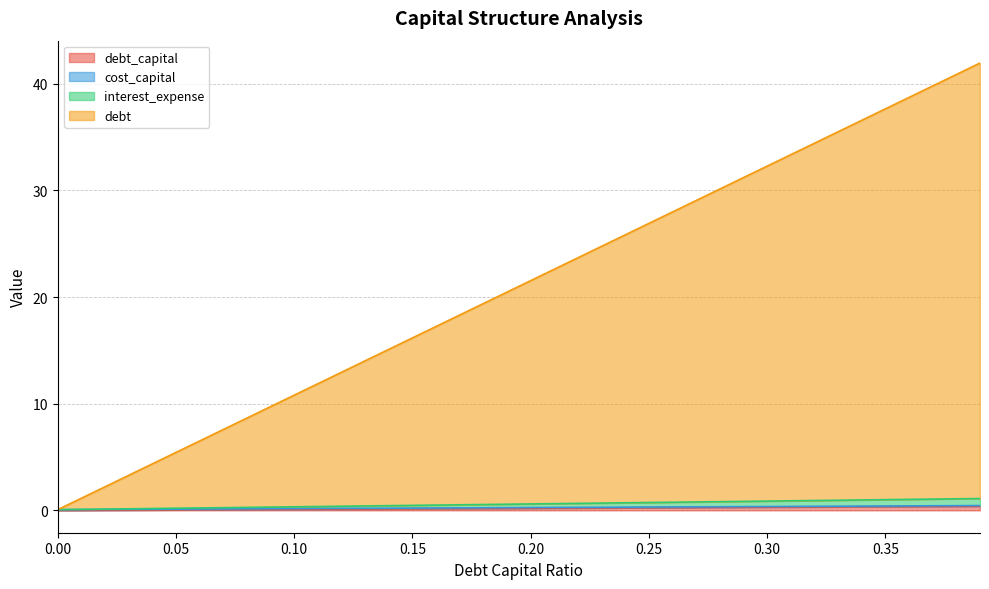

How many interest_expense values are between 0 and 1?

40